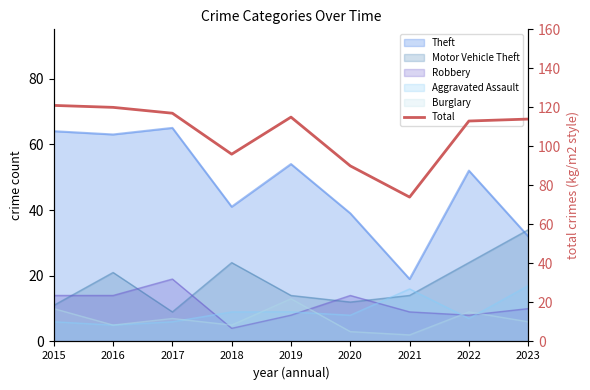

Is it true that the value at 2016 is 120?

True